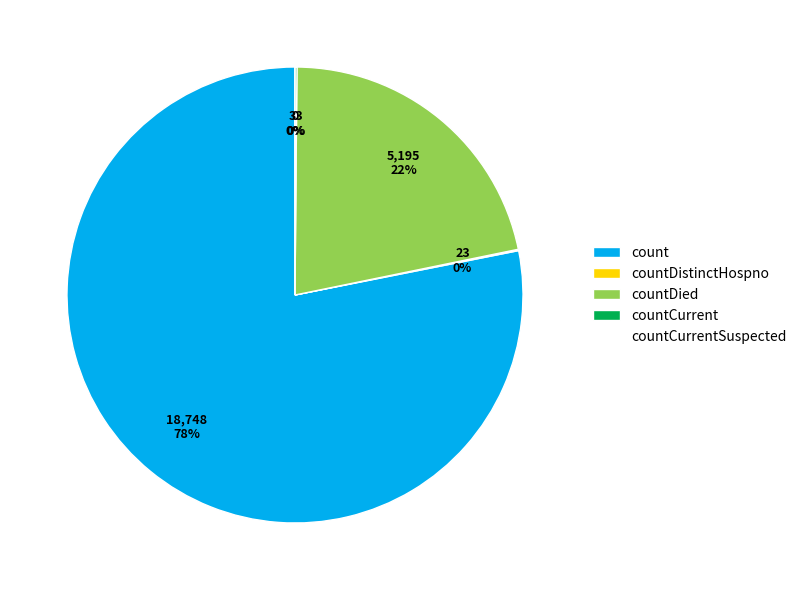

How many segments does this pie chart have?

5